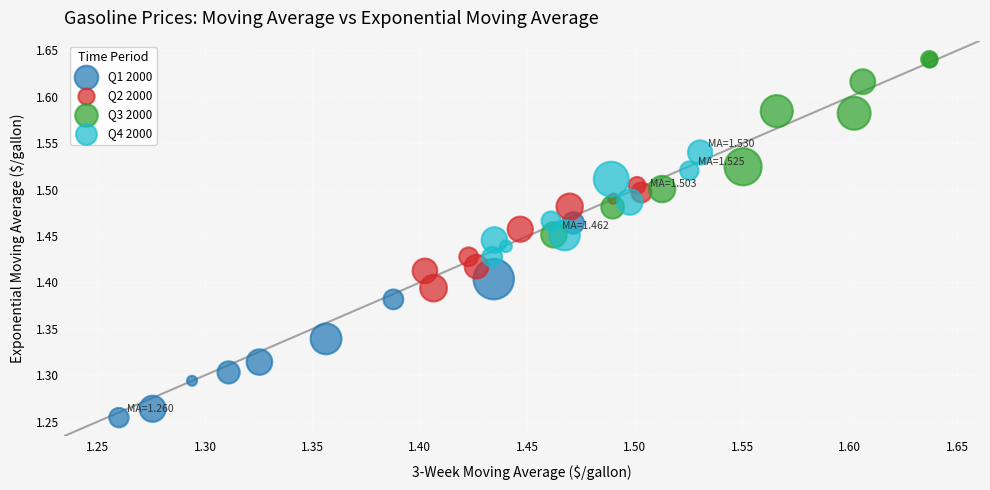

What are all the series names shown in the legend?

Q1 2000, Q2 2000, Q3 2000, Q4 2000